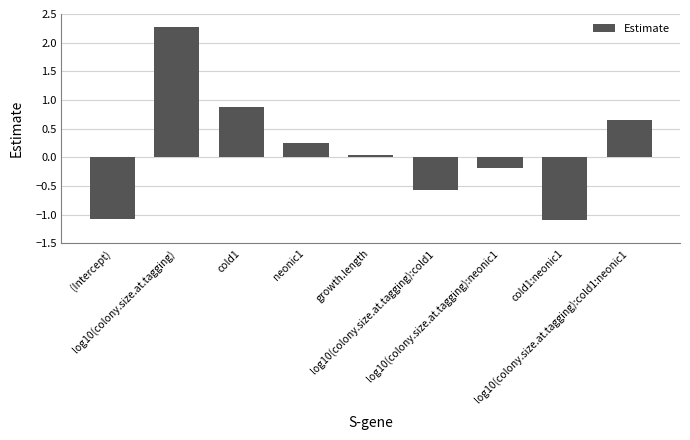

What is the minimum value shown in the chart?

-1.1